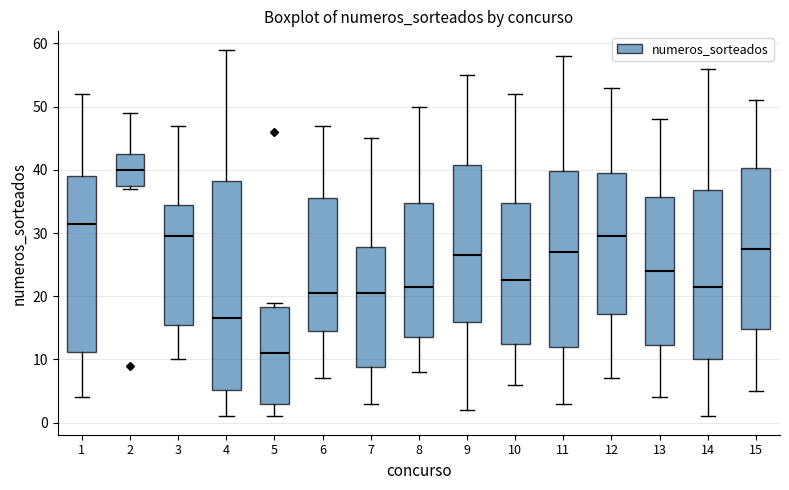

Which box's median line is the highest?

2